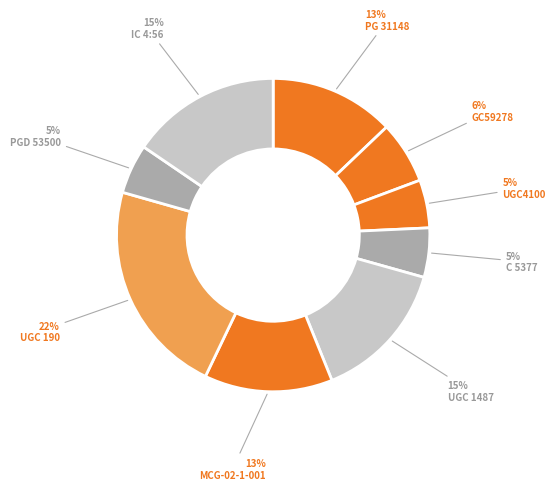

Is the sum of MCG-02-1-001 and GC59278 greater than half?

No